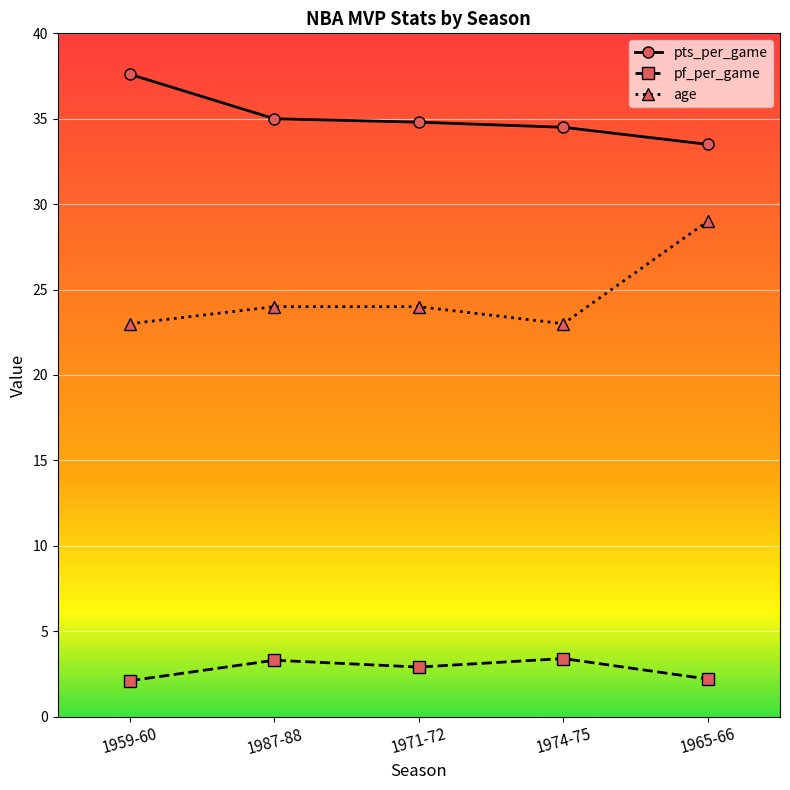

What position from the left is 1974-75?

4